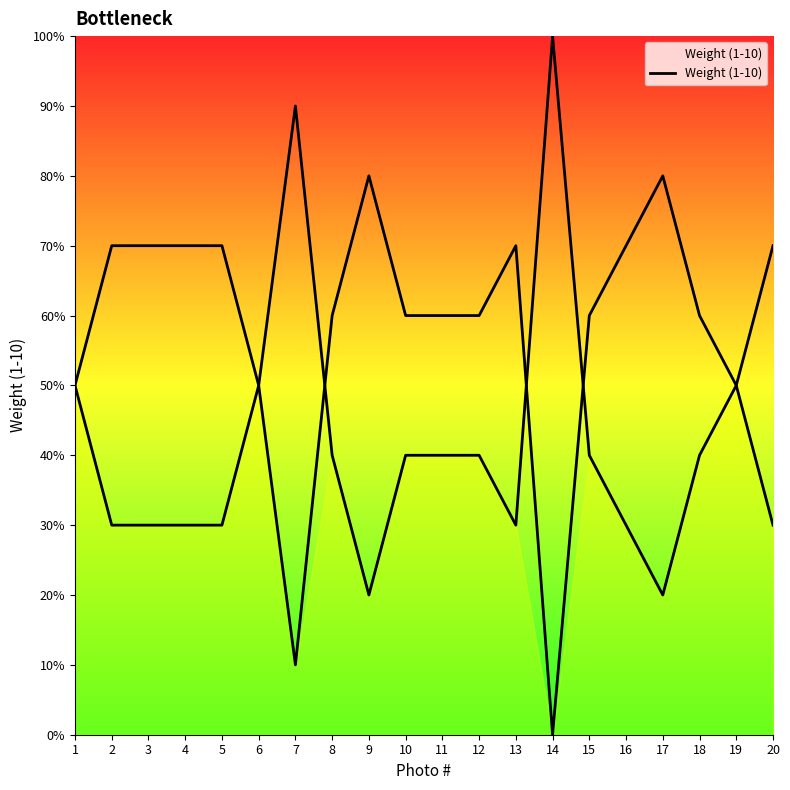

Is it true that the value at 3 is 3?

True